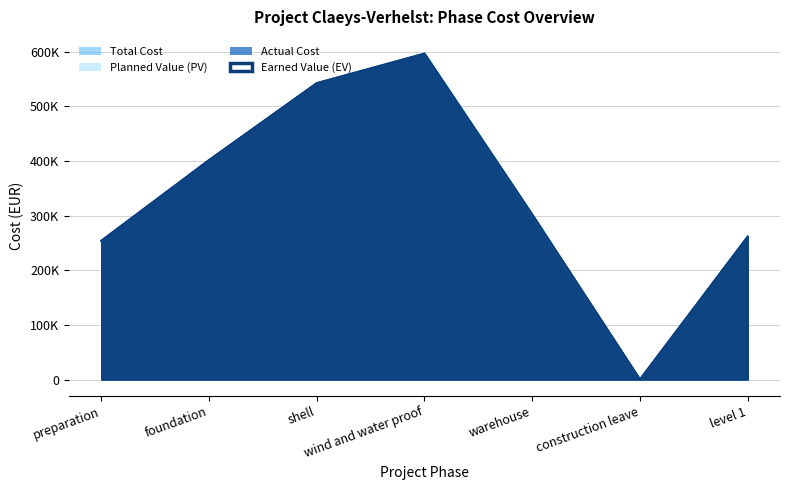

The value of Earned Value (EV) at warehouse is 179615.8. True or false?

False